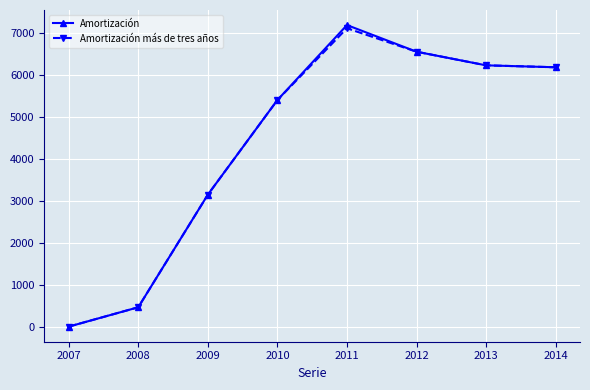

What is the average value of the Amortización series?

4396